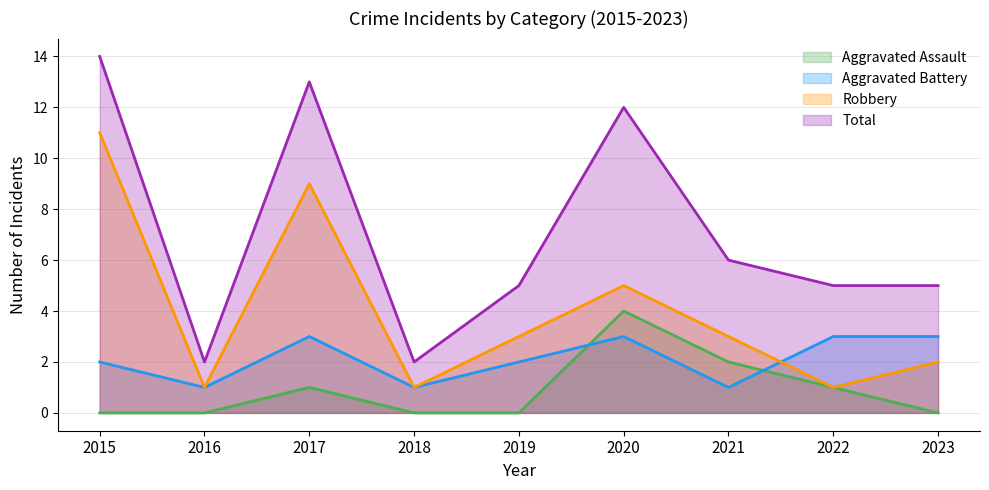

What is the average value of the Total series?

7